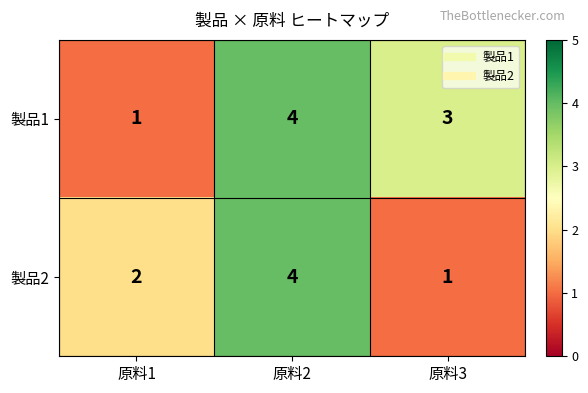

Reading right to left, extract all data points from this chart.

製品1: 3	4	1
製品2: 1	4	2